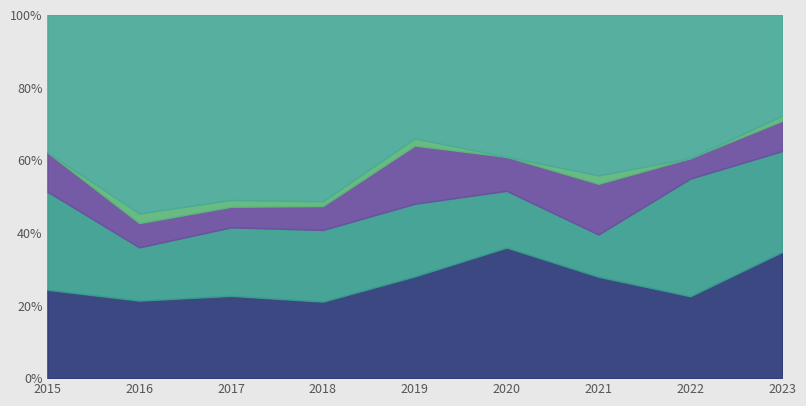

How many lines are shown in the chart?

5